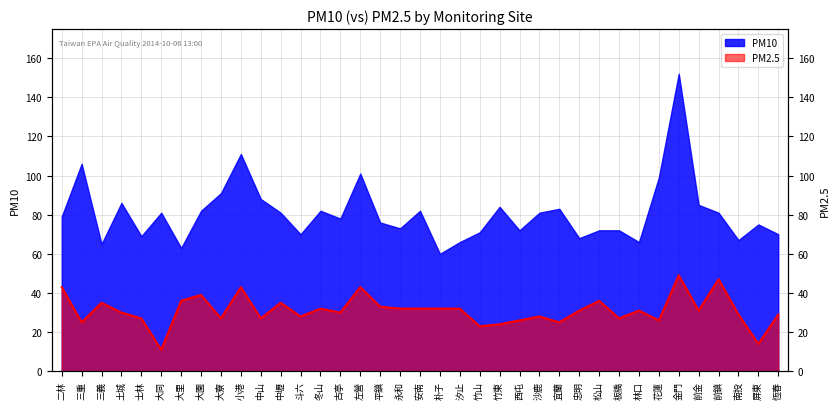

Where does the data first go above 31?

二林